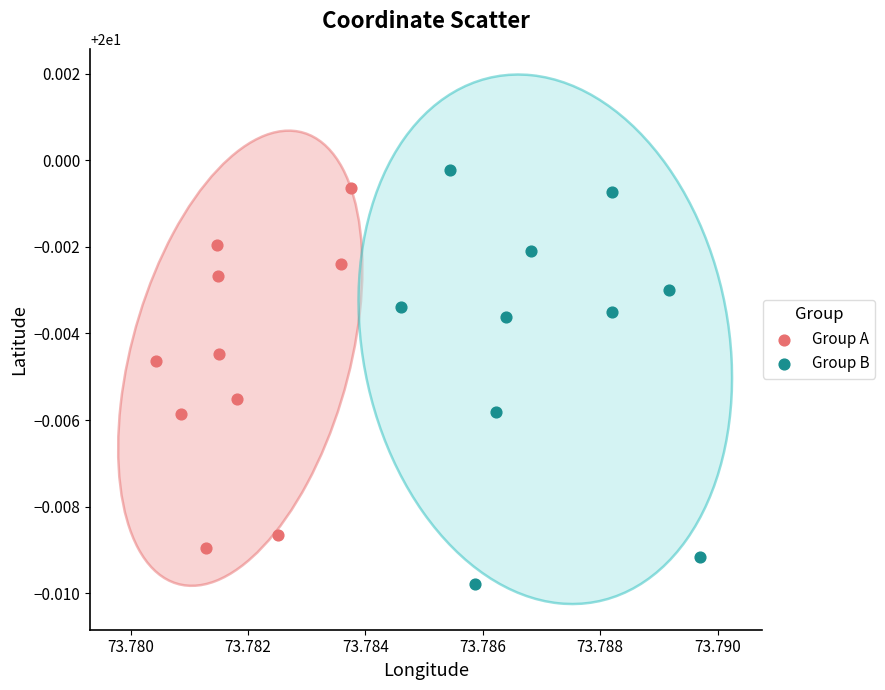

Which series has the widest spread of Y values?

Group B